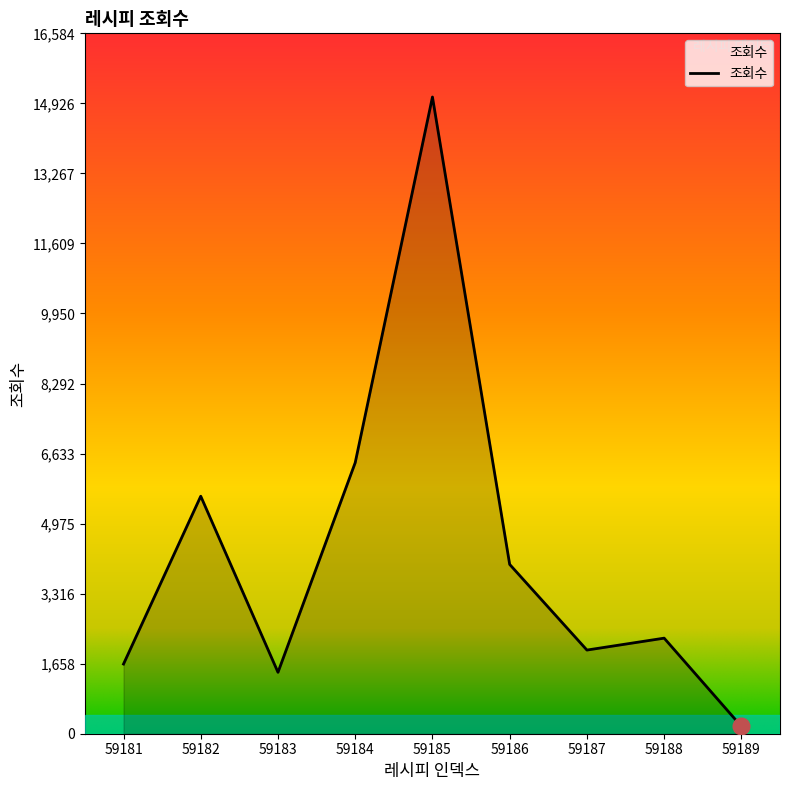

Reading left to right, transcribe all the data shown in this chart.

1650	5624	1454	6419	15077	4009	1981	2263	174